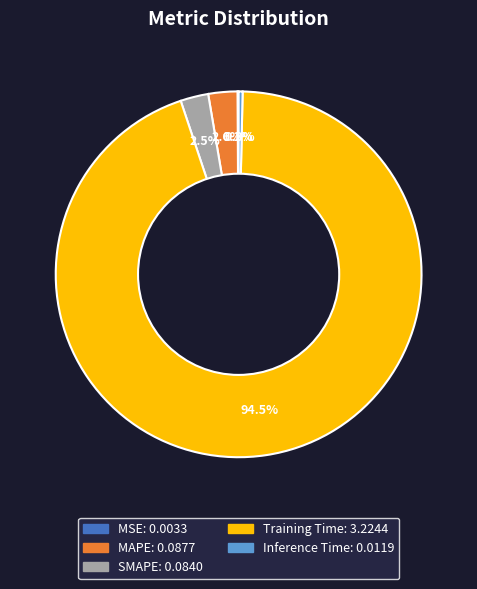

Which slice is the largest?

Training Time